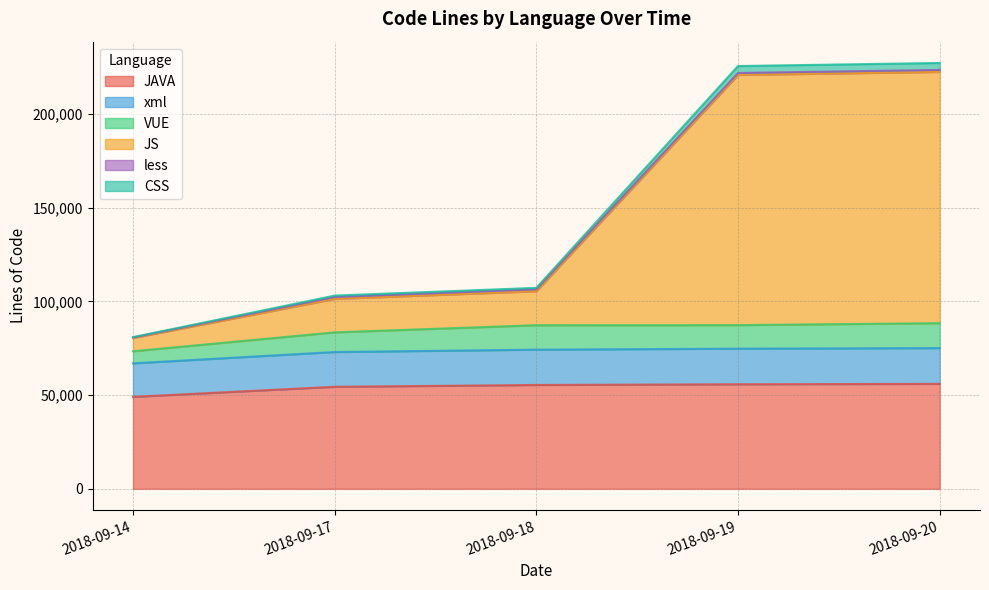

True or false: VUE has more than 1 points higher than both neighbors.

False